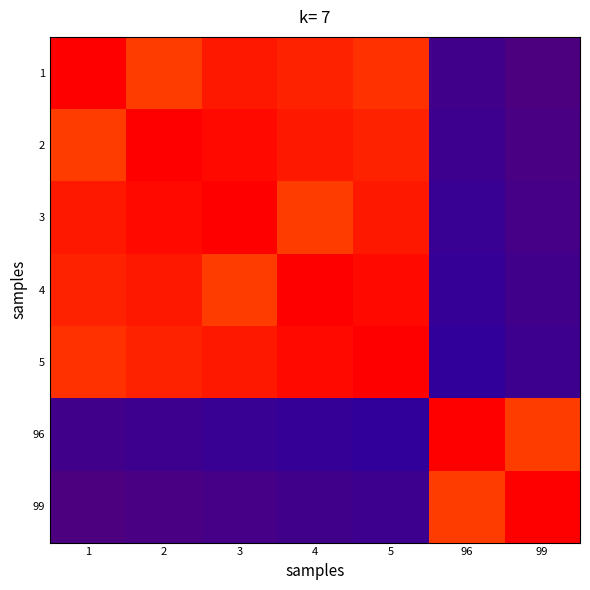

Reading left to right, extract all data points from this chart.

1: 1=1.0	2=0.9	3=1.0	4=1.0	5=1.0	96=0.0	99=0.0
2: 1=0.9	2=1.0	3=1.0	4=1.0	5=1.0	96=0.0	99=0.0
3: 1=1.0	2=1.0	3=1.0	4=0.9	5=1.0	96=0.1	99=0.0
4: 1=1.0	2=1.0	3=0.9	4=1.0	5=1.0	96=0.1	99=0.0
5: 1=1.0	2=1.0	3=1.0	4=1.0	5=1.0	96=0.1	99=0.0
96: 1=0.0	2=0.0	3=0.1	4=0.1	5=0.1	96=1.0	99=0.9
99: 1=0.0	2=0.0	3=0.0	4=0.0	5=0.0	96=0.9	99=1.0